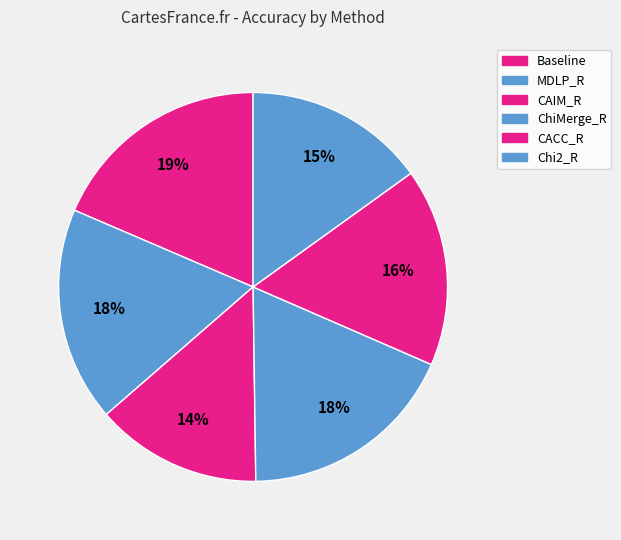

Does ChiMerge_R represent more than half of the total?

No